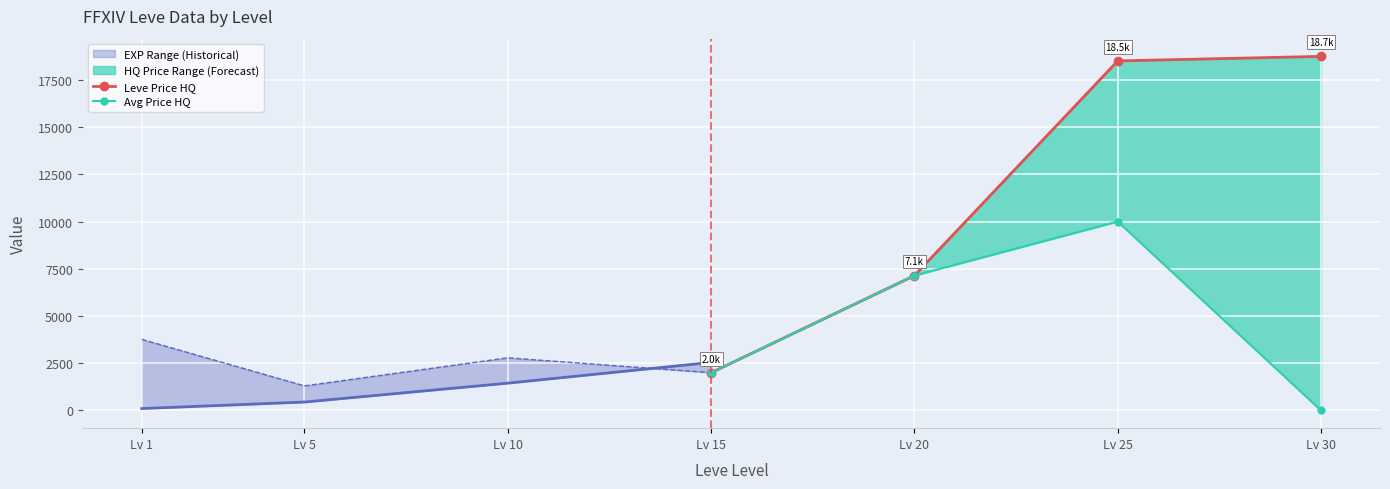

How many data points in Leve Price HQ are less than 18500?

2